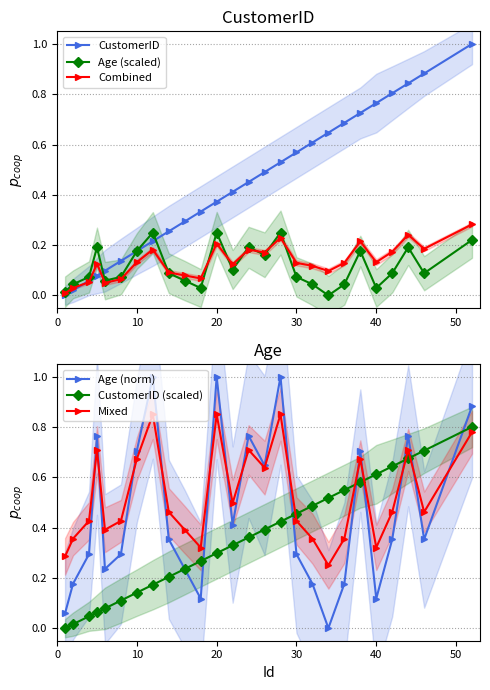

At how many categories does at least one series exceed 0?

26